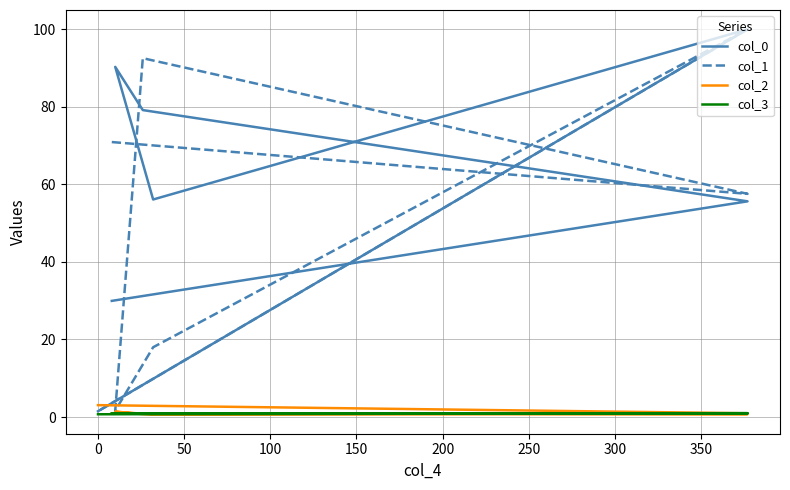

True or false: col_0 and col_3 intersect in this chart.

False